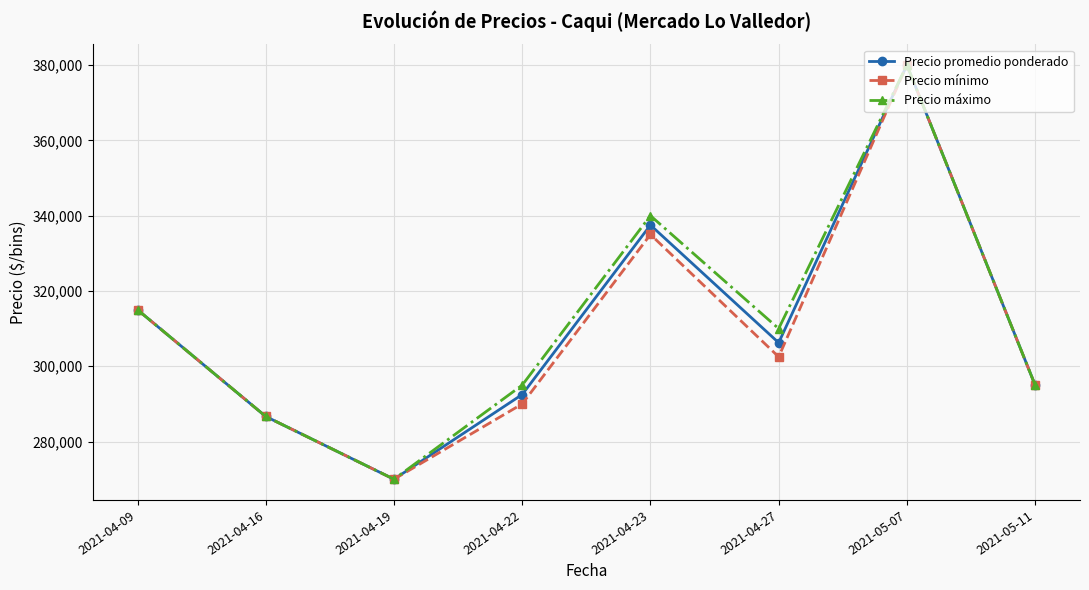

Where is Precio mínimo nearest to the value 325000?

2021-04-09